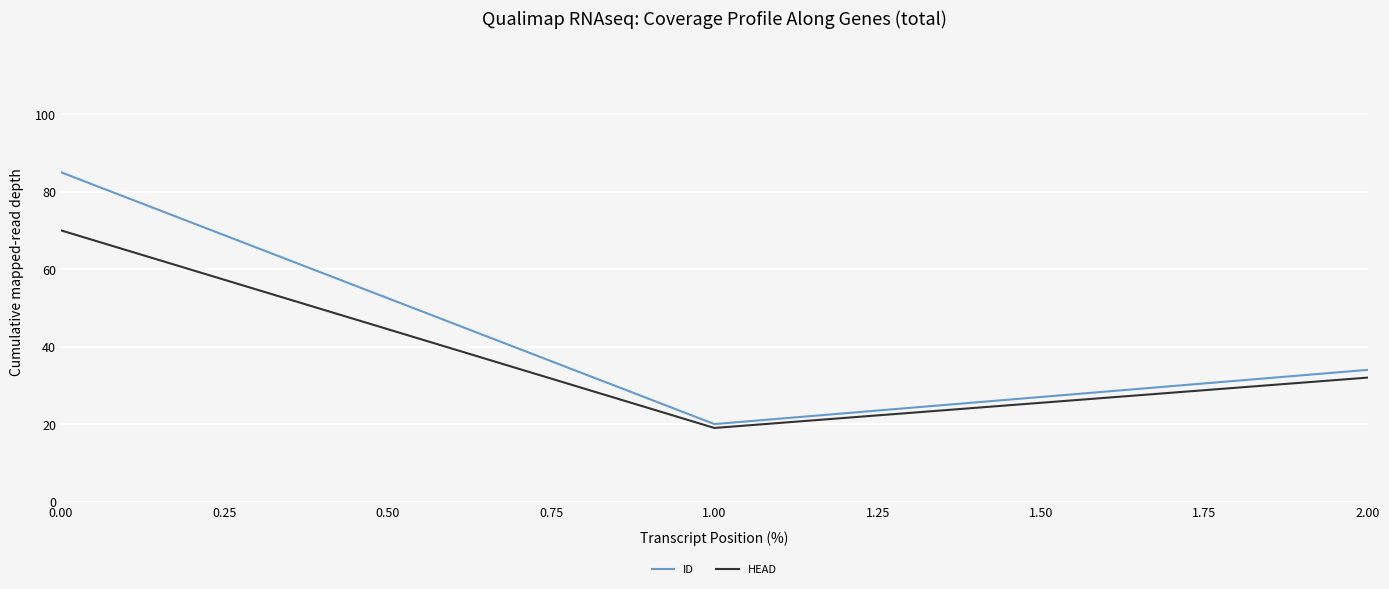

The value of ID at 1.00 is 20. True or false?

True